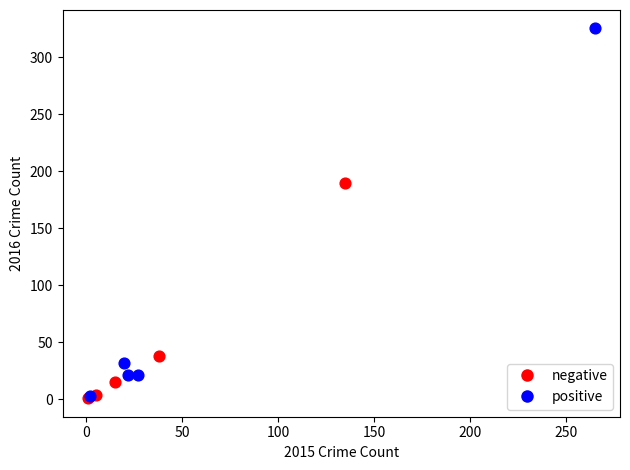

Which series has the largest Y range (max minus min)?

positive